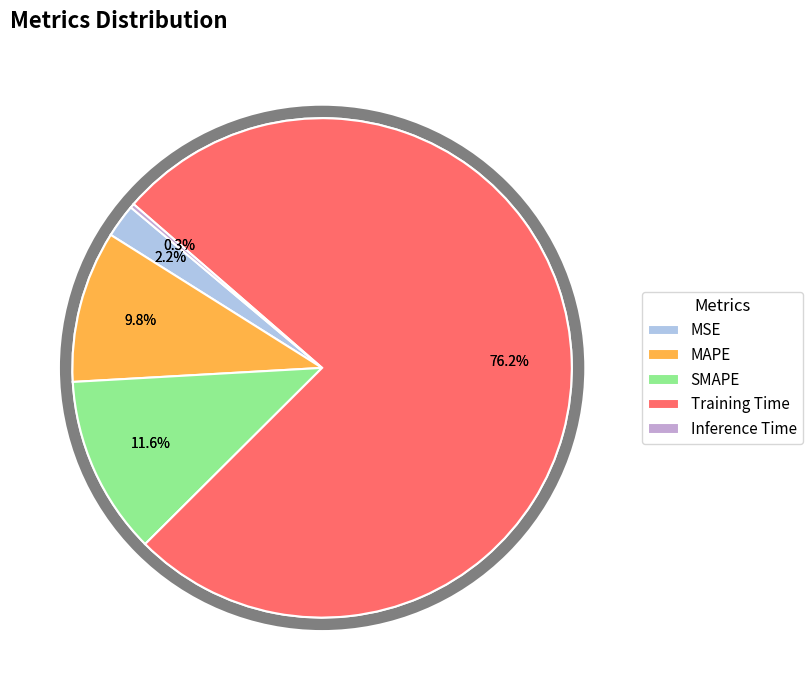

Rank the categories by value from lowest to highest.

Inference Time, MSE, MAPE, SMAPE, Training Time